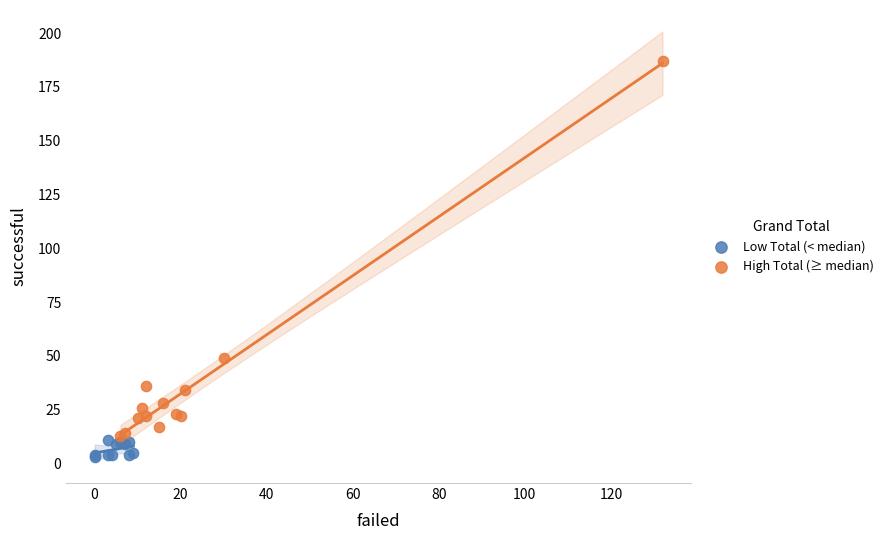

Which series reaches the maximum Y coordinate?

High Total (≥ median)